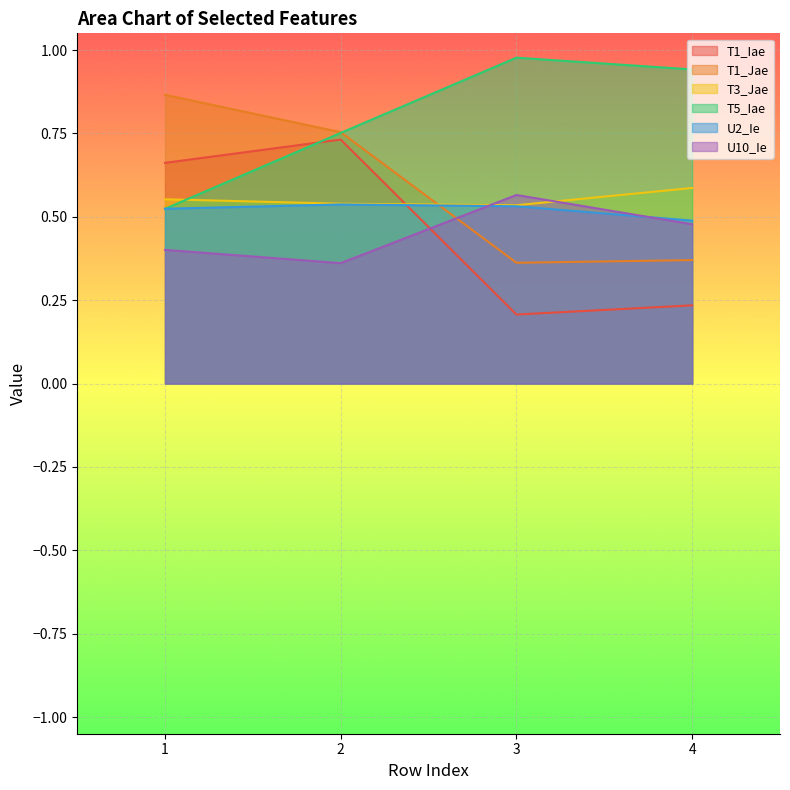

Where is U10_Ie nearest to the value 0?

2